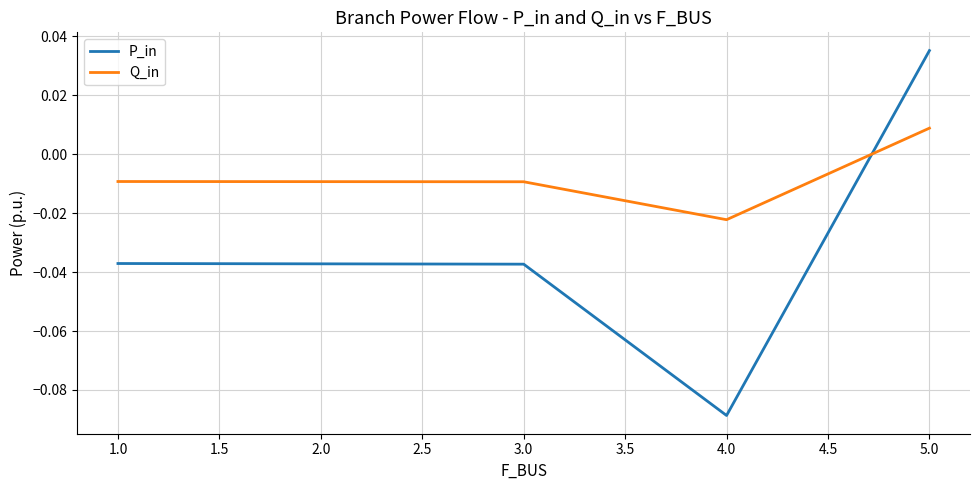

Rank the series by their maximum value, from highest to lowest.

P_in, Q_in